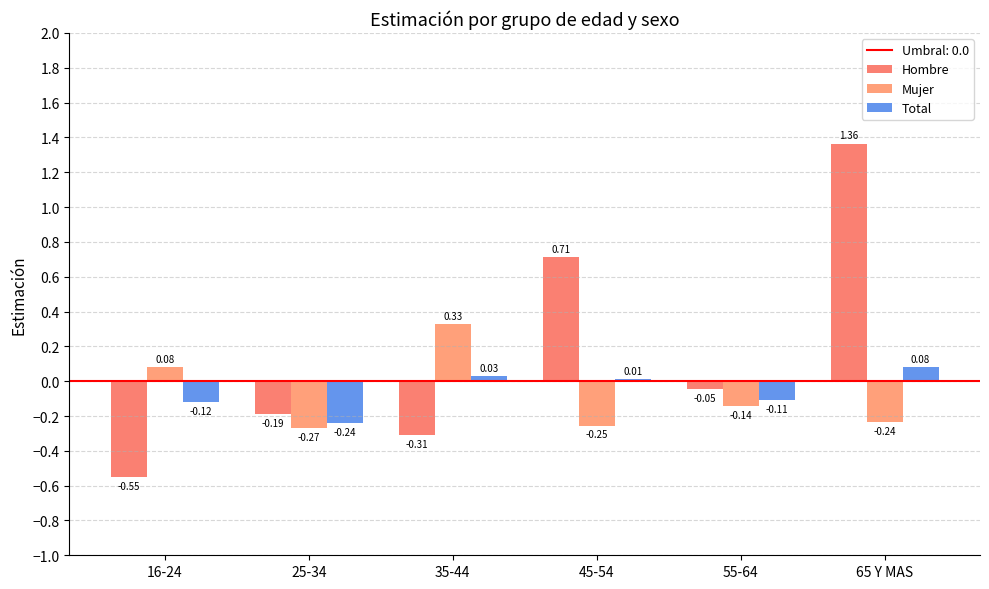

What is the label of the 6th bar from the left?

65 Y MAS